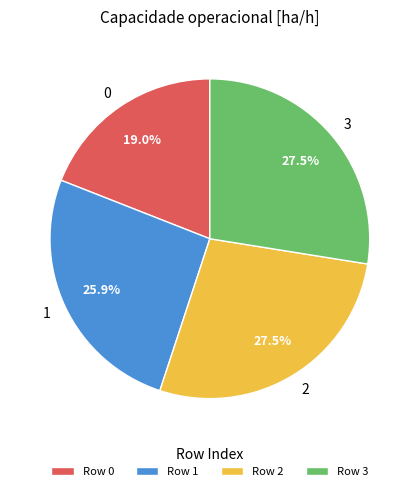

Between 0 and 3, which is larger?

3